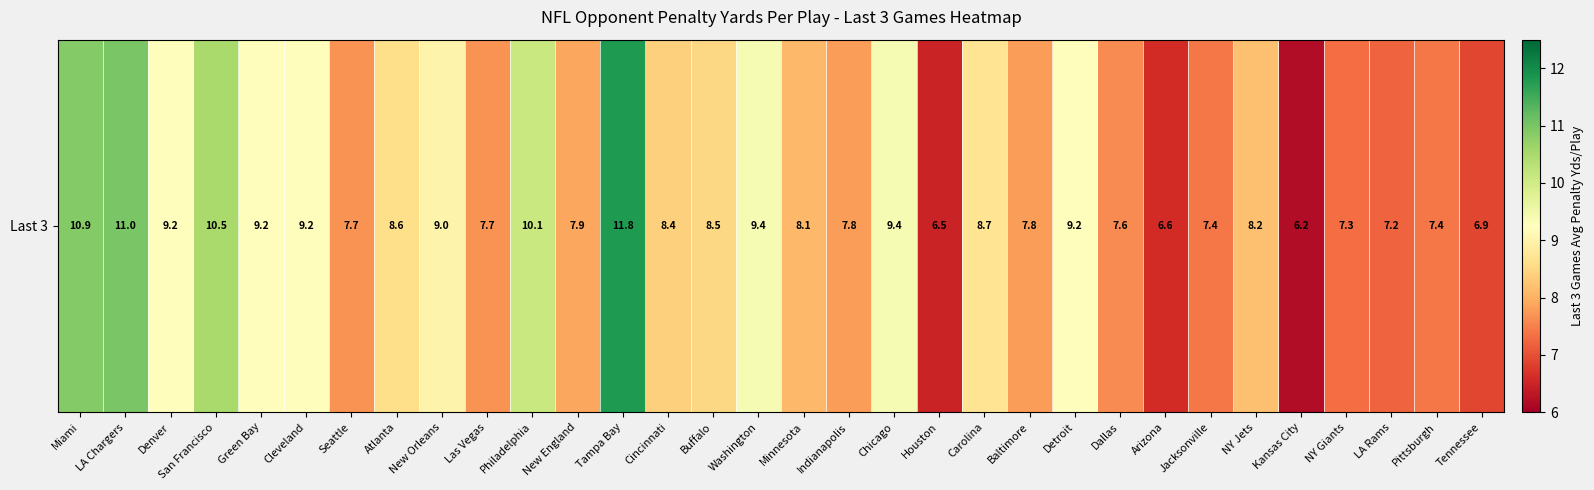

List the labels in order of value, smallest first.

Kansas City, Houston, Arizona, Tennessee, LA Rams, NY Giants, Jacksonville, Pittsburgh, Dallas, Seattle, Las Vegas, Indianapolis, Baltimore, New England, Minnesota, NY Jets, Cincinnati, Buffalo, Atlanta, Carolina, New Orleans, Denver, Green Bay, Cleveland, Detroit, Washington, Chicago, Philadelphia, San Francisco, Miami, LA Chargers, Tampa Bay